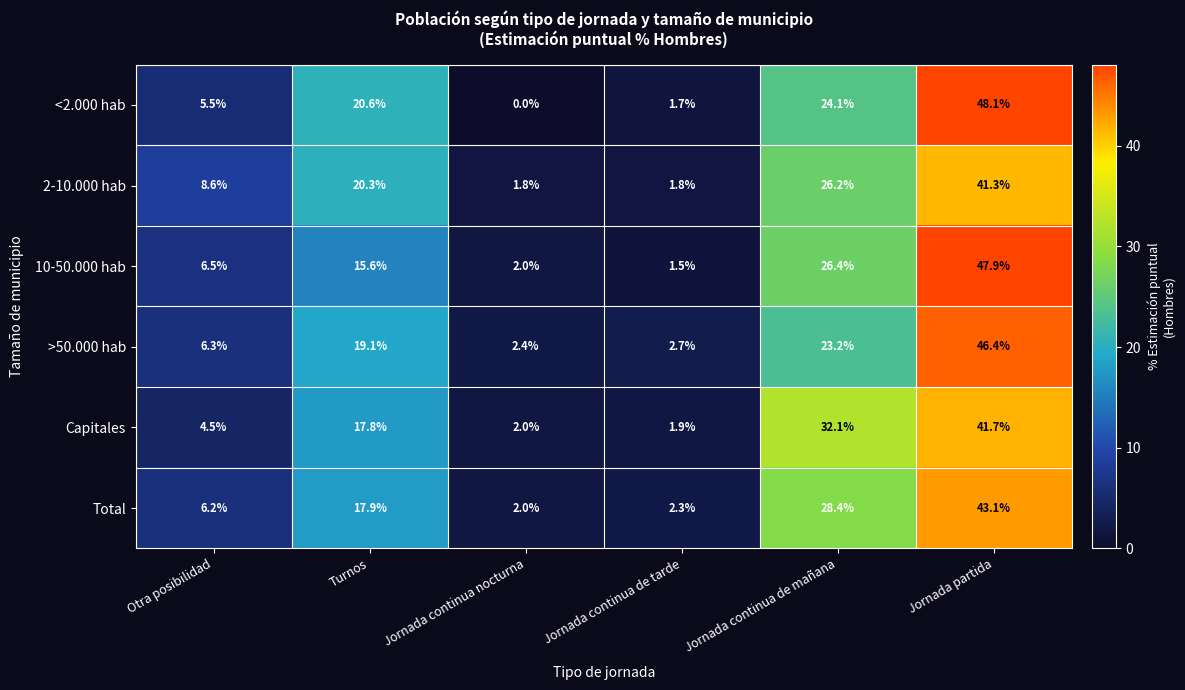

Rank the series by their maximum value, from highest to lowest.

<2.000 hab, 10-50.000 hab, >50.000 hab, Total, Capitales, 2-10.000 hab